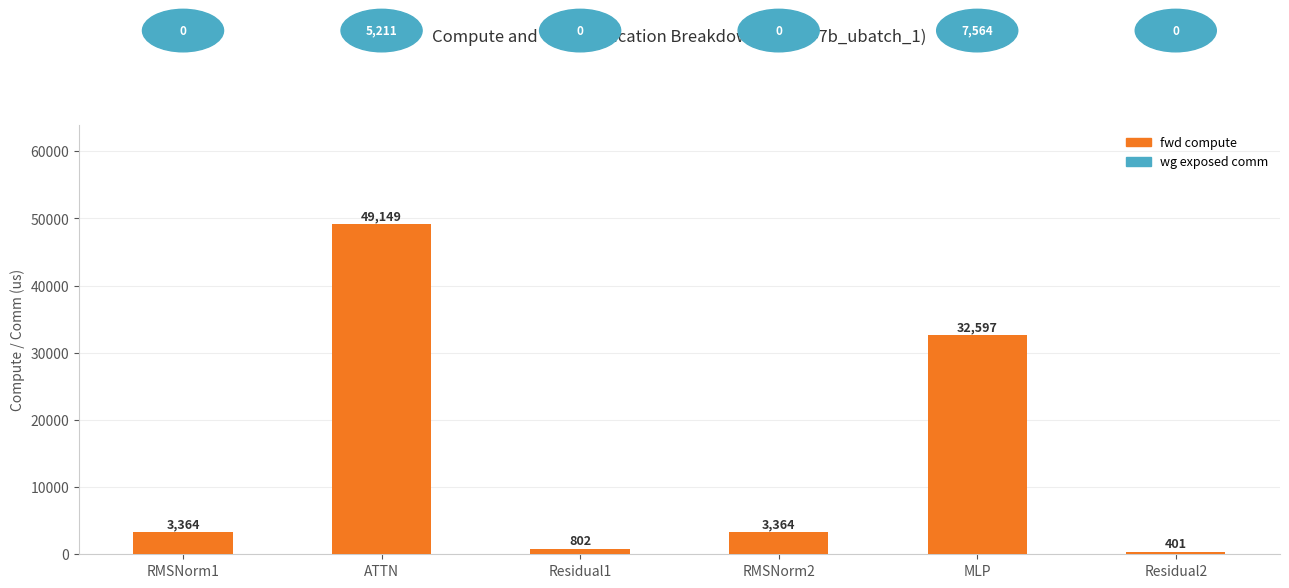

The value at Residual2 is 400.9. True or false?

True